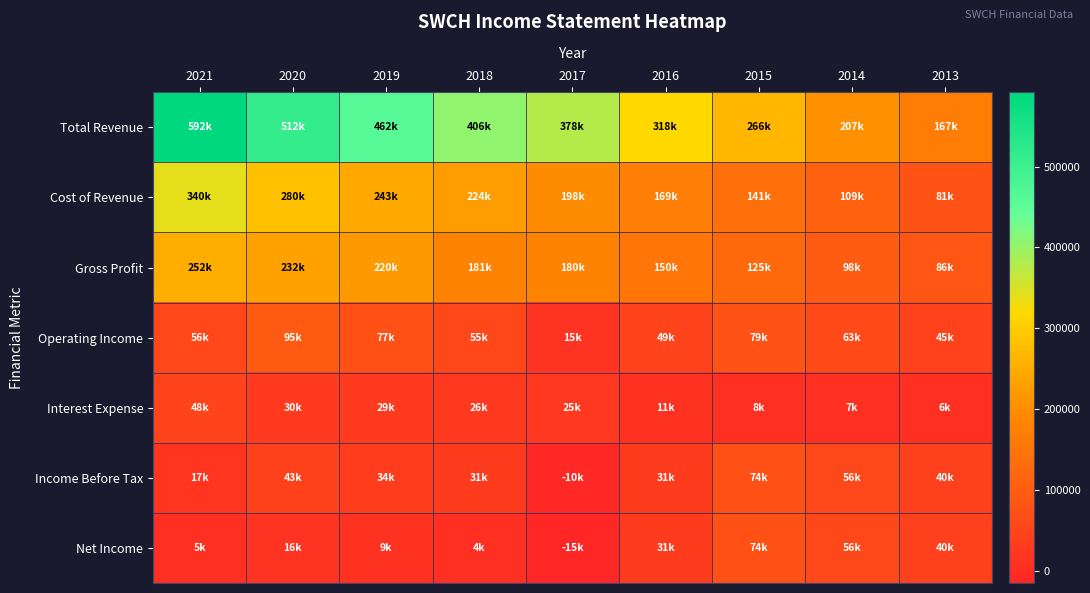

Which series has the largest total across all categories?

Total Revenue